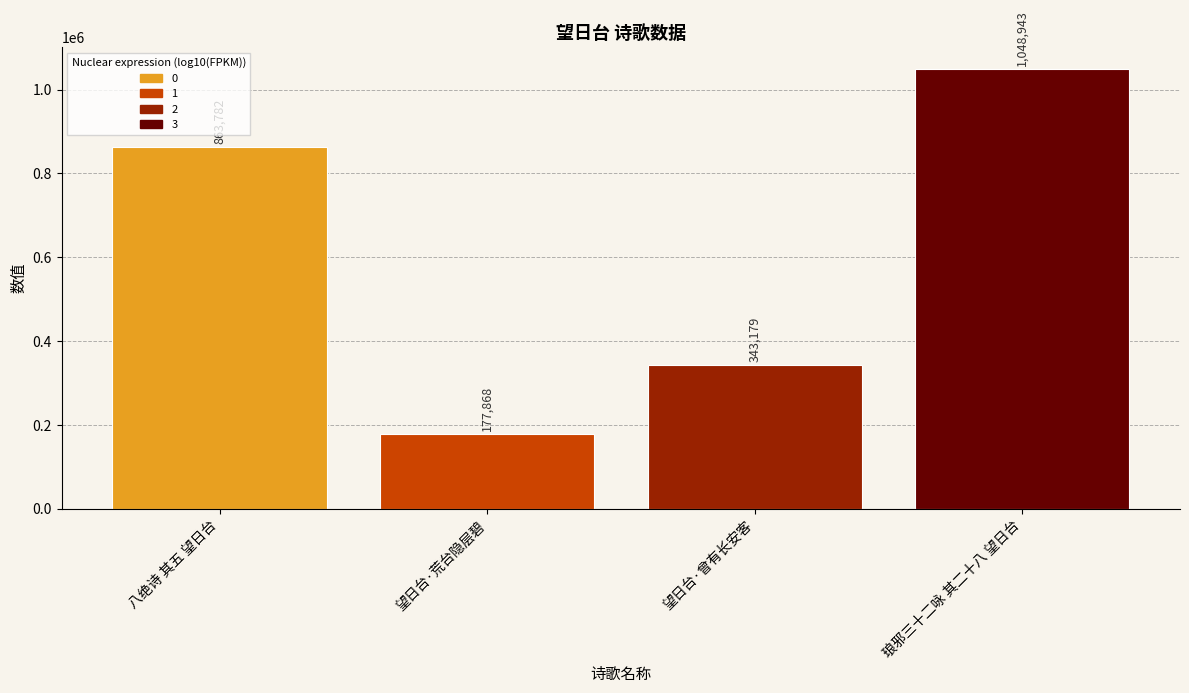

At which category does the chart reach its minimum across all series?

望日台·荒台隐层碧